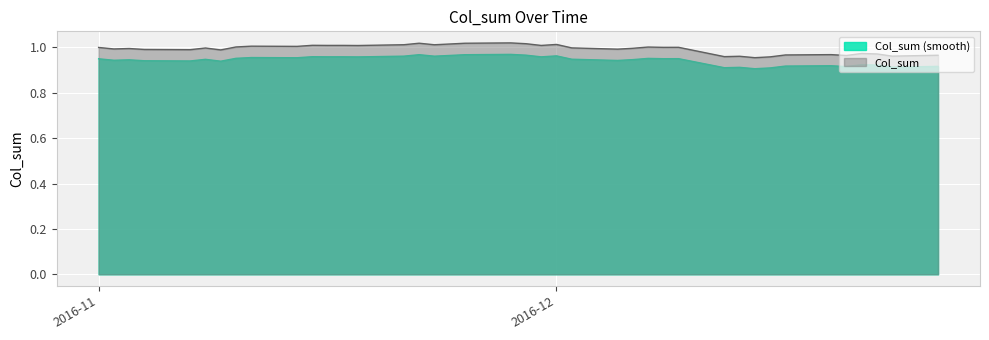

What is the sum of all values?

37.7